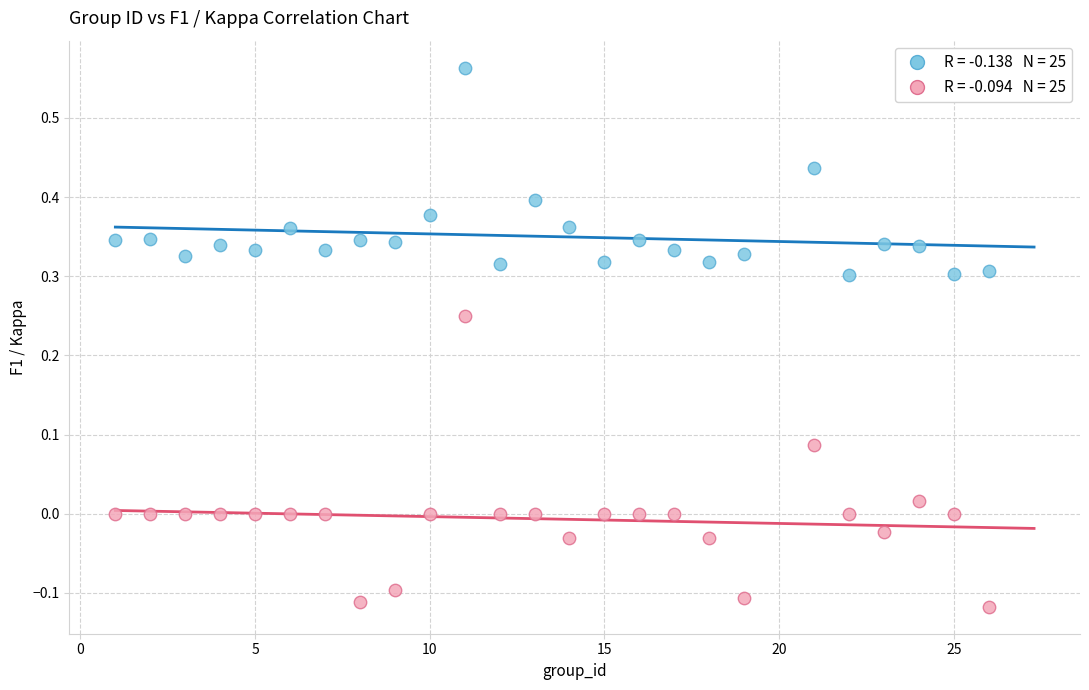

Across all data points, what is the range of Y values (max minus min)?

0.7